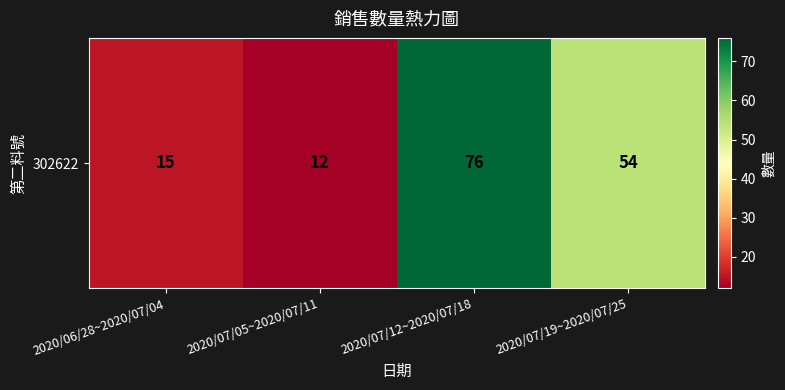

List the labels in order of value, largest first.

2020/07/12~2020/07/18, 2020/07/19~2020/07/25, 2020/06/28~2020/07/04, 2020/07/05~2020/07/11